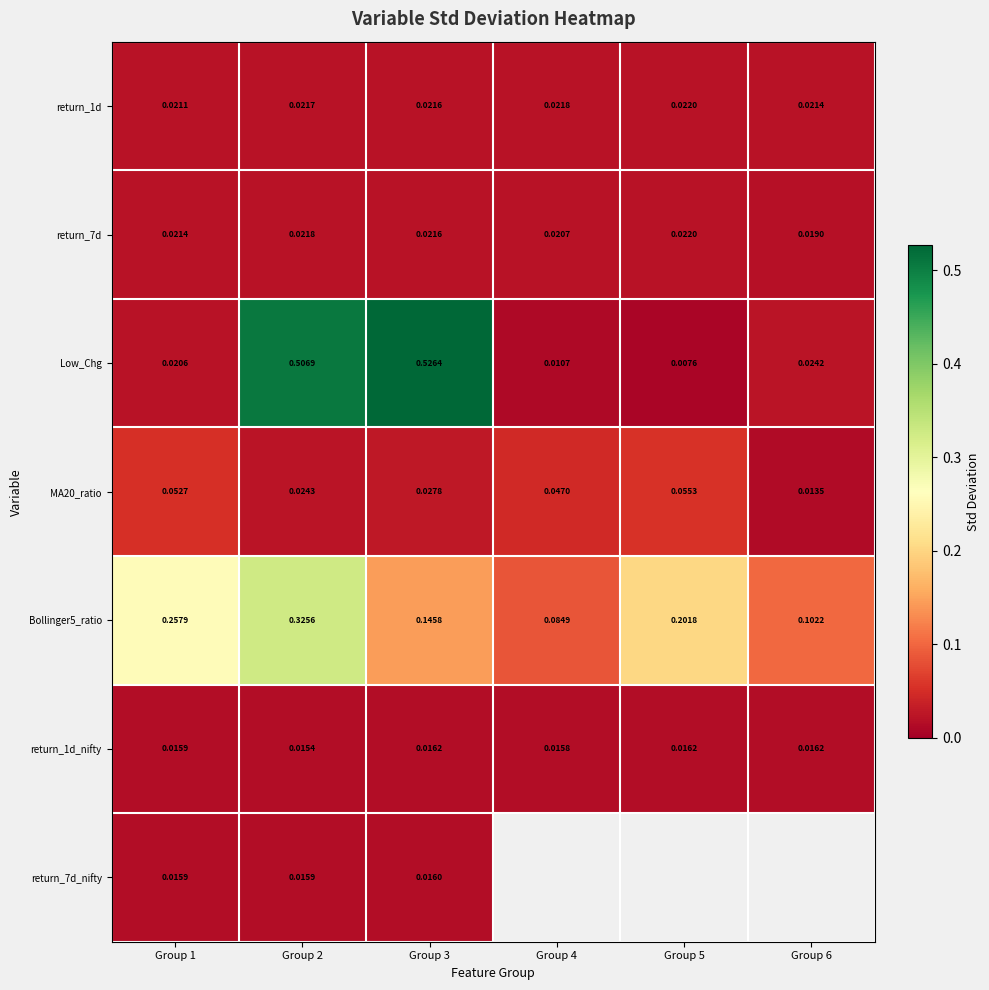

Which label corresponds to the largest value in the chart?

Group 3